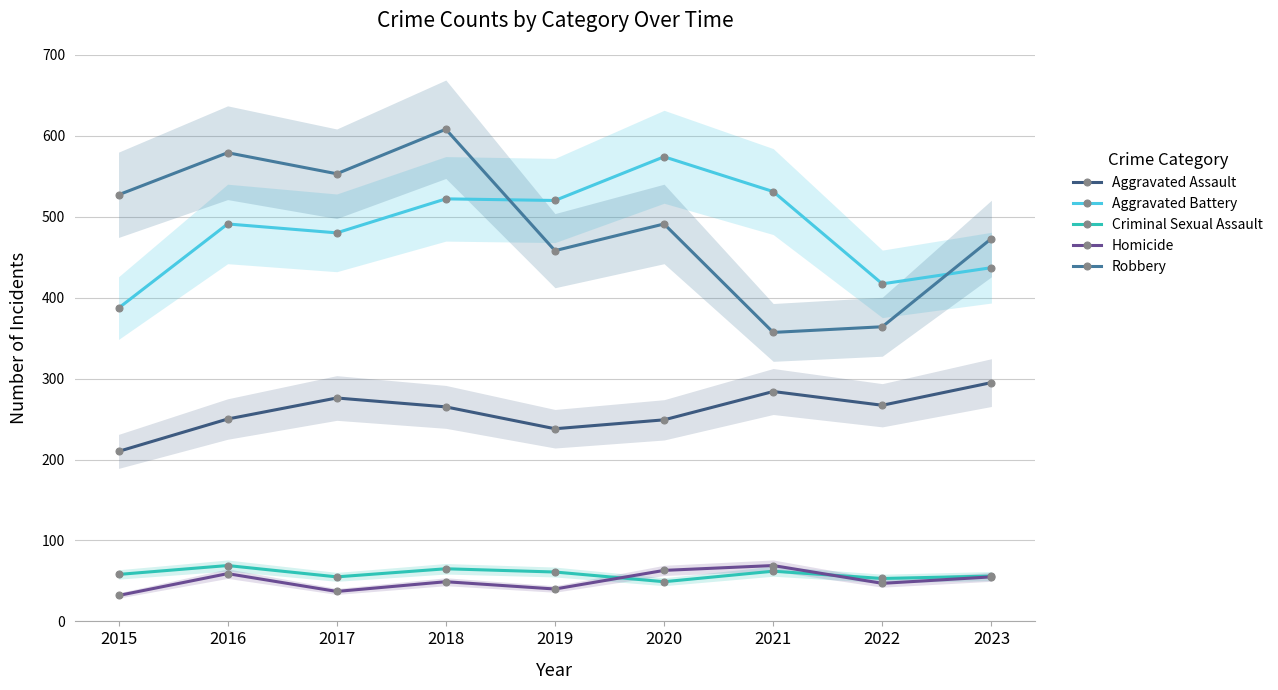

Where is Criminal Sexual Assault nearest to the value 59?

2015